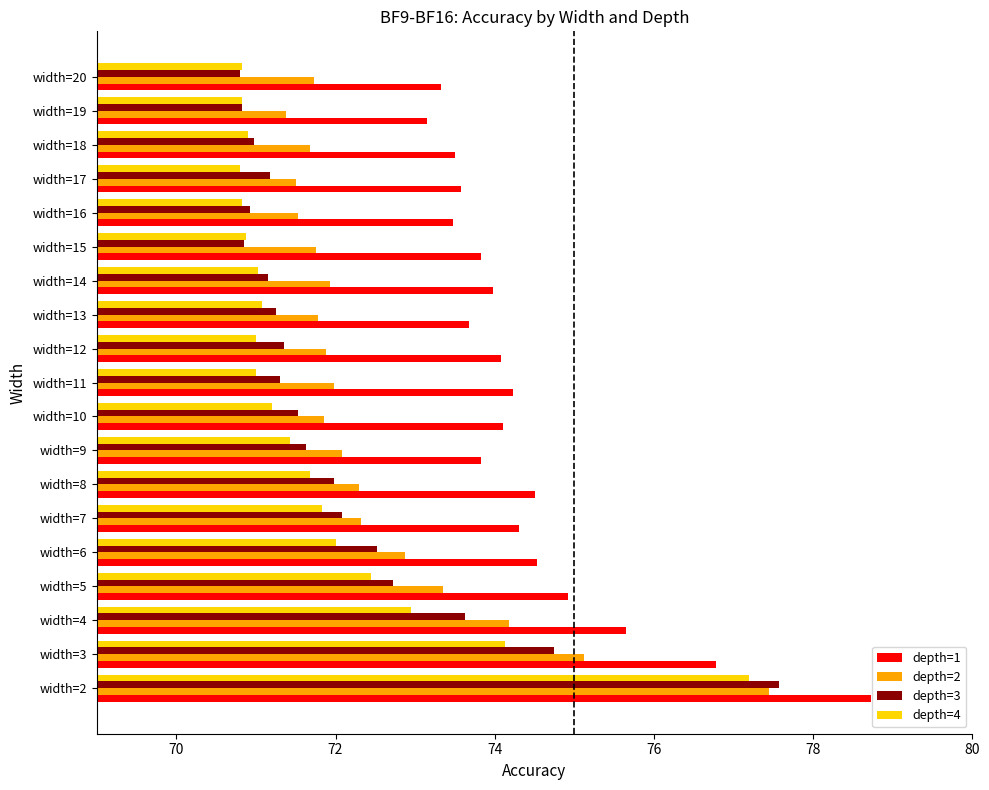

Is it true that depth=4 equals 70.8 at width=20?

True